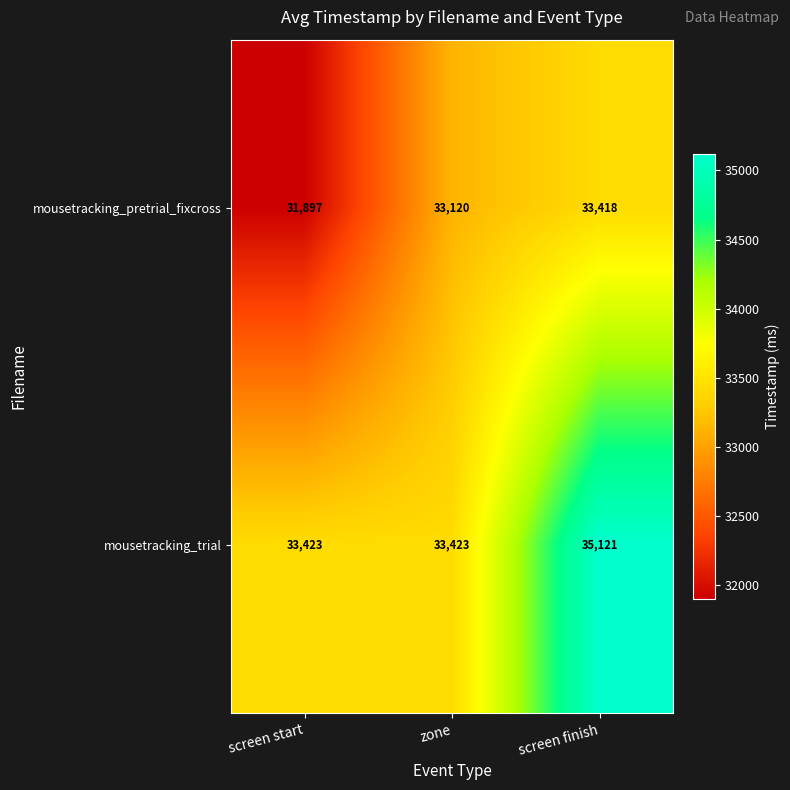

Between screen start and zone, which series saw the biggest shift?

mousetracking_pretrial_fixcross